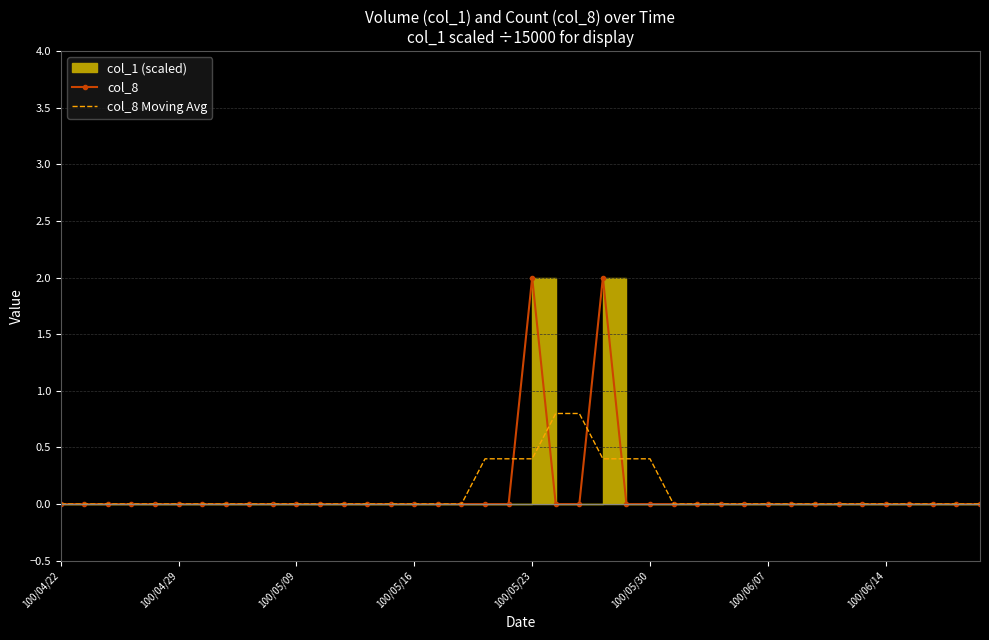

Which series has the largest total across all categories?

col_8